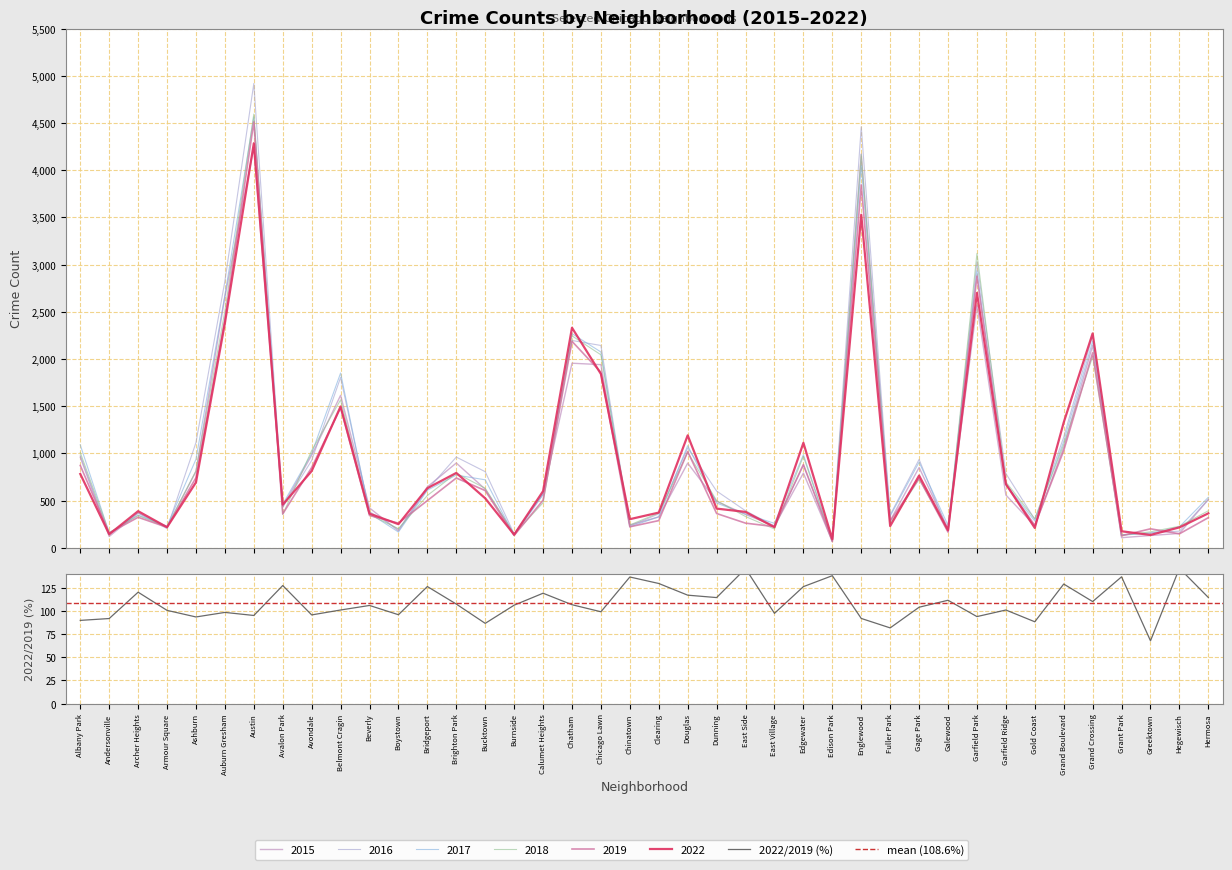

List the series in order of their peak value, highest first.

2016, 2018, 2017, 2019, 2022, 2015